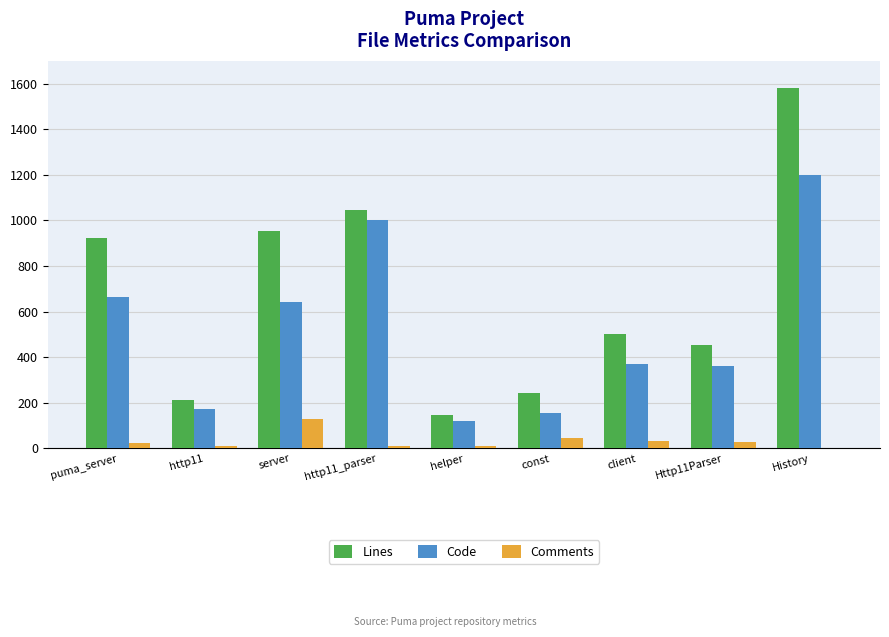

What is the spread (max minus min) of values at Http11Parser?

428